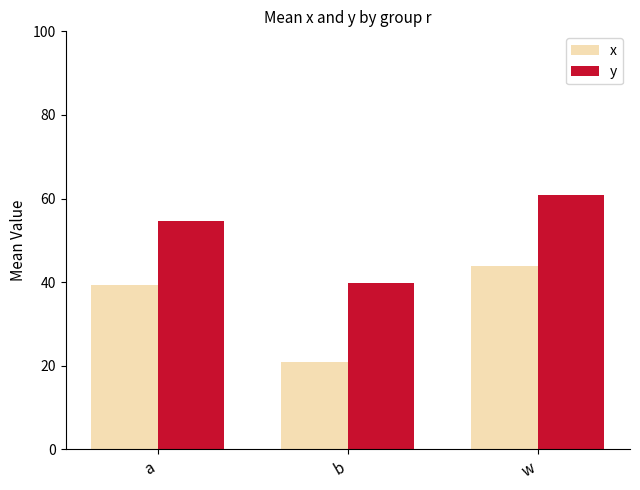

What is the label of the 1st bar from the left?

a